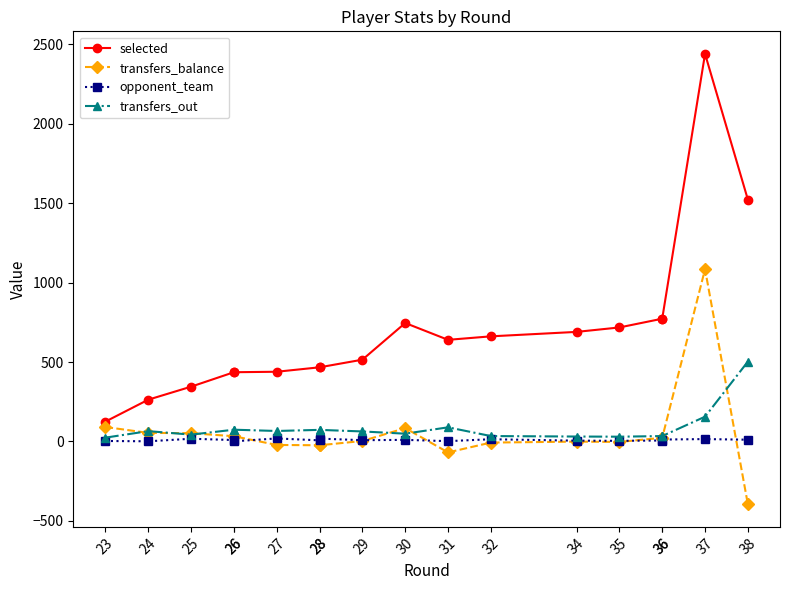

What is the spread (max minus min) of values at 36?

767